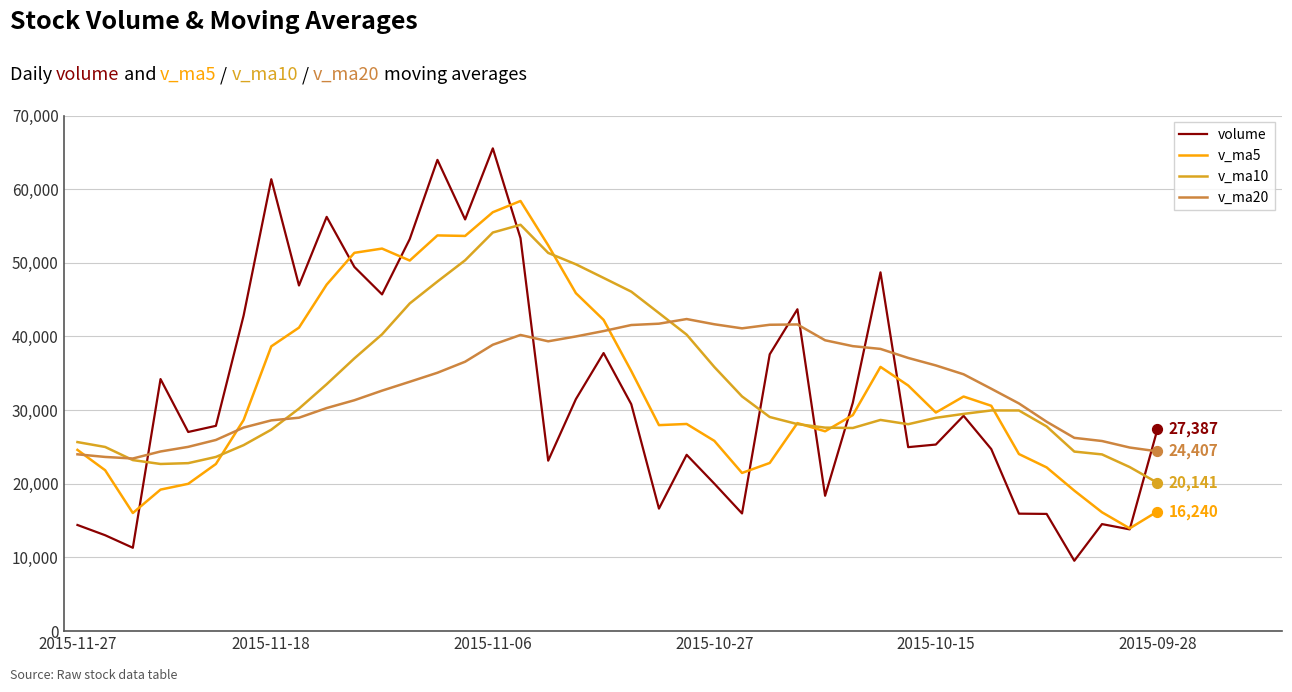

What are all the series names shown in the legend?

volume, v_ma5, v_ma10, v_ma20